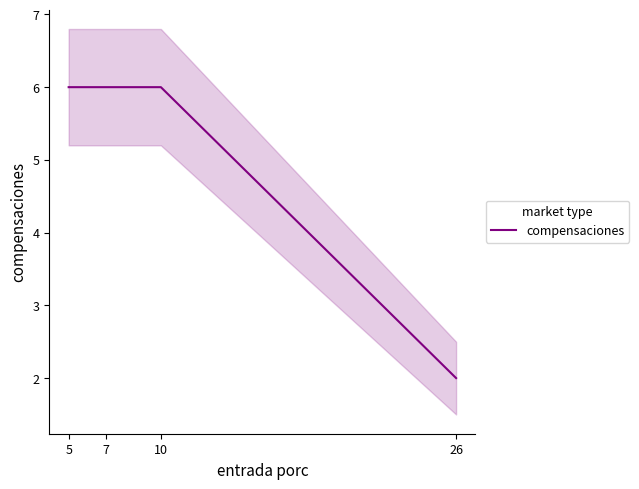

True or false: there are more than 2 points higher than both neighbors.

False